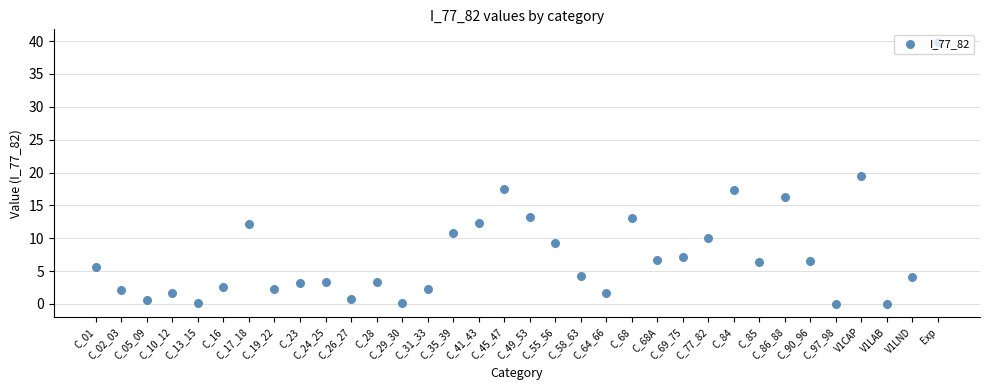

Between C_19_22 and C_86_88, which is larger?

C_86_88